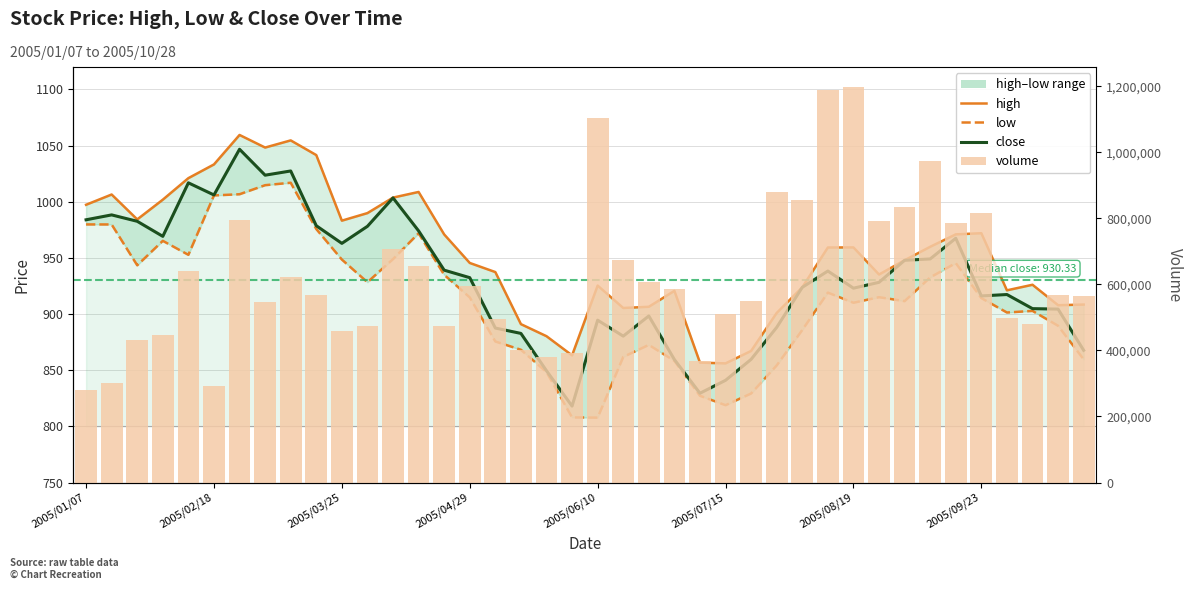

Which has a higher value, 2005/06/10 or 16?

2005/06/10